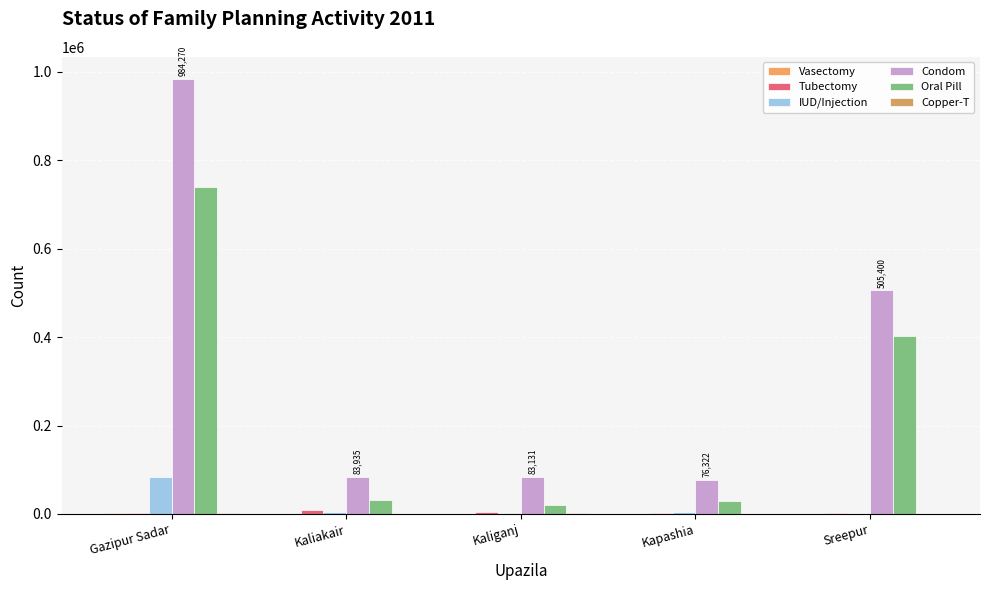

At which category is the sum across all series the highest?

Gazipur Sadar